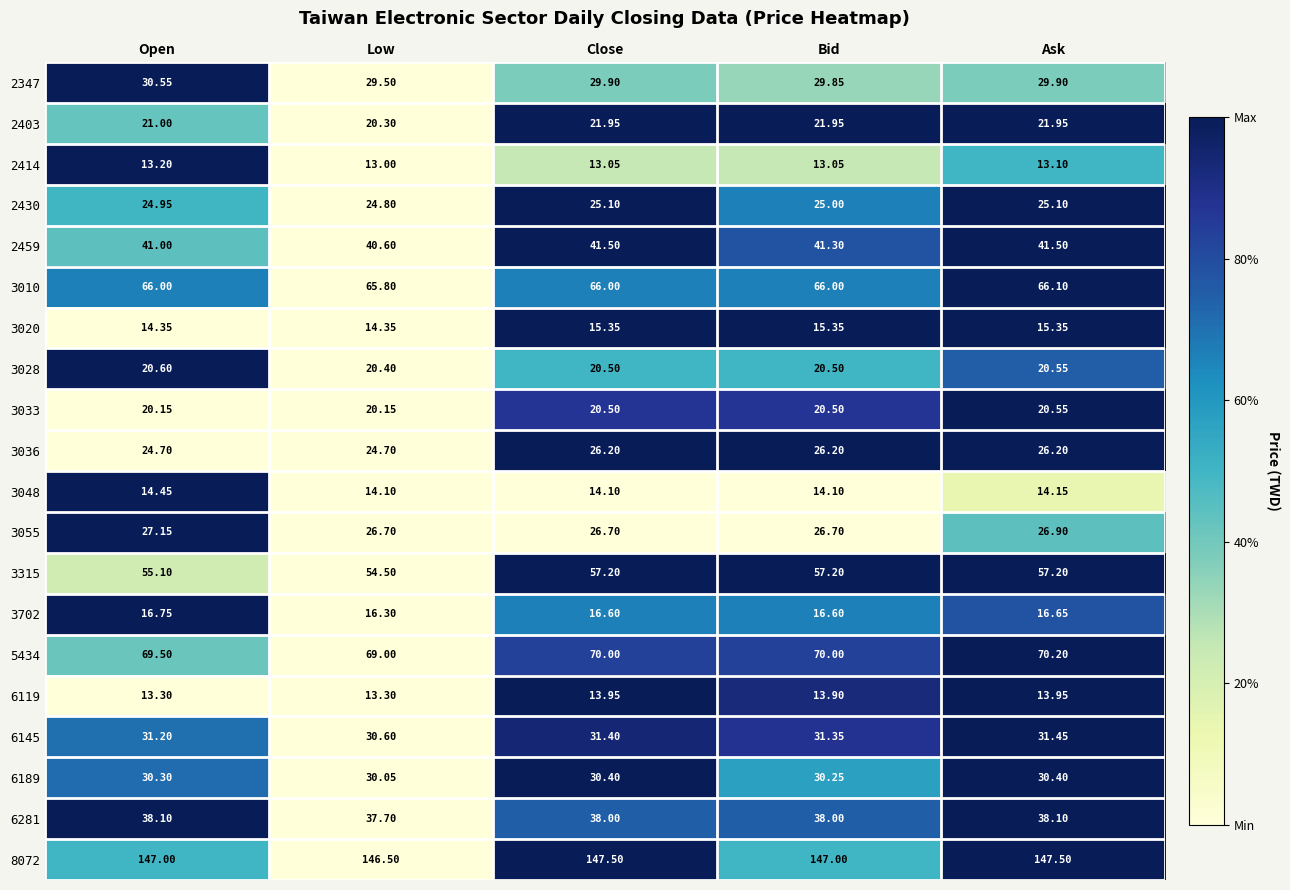

Rank the series by their maximum value, from lowest to highest.

2414, 6119, 3048, 3020, 3702, 3033, 3028, 2403, 2430, 3036, 3055, 6189, 2347, 6145, 6281, 2459, 3315, 3010, 5434, 8072